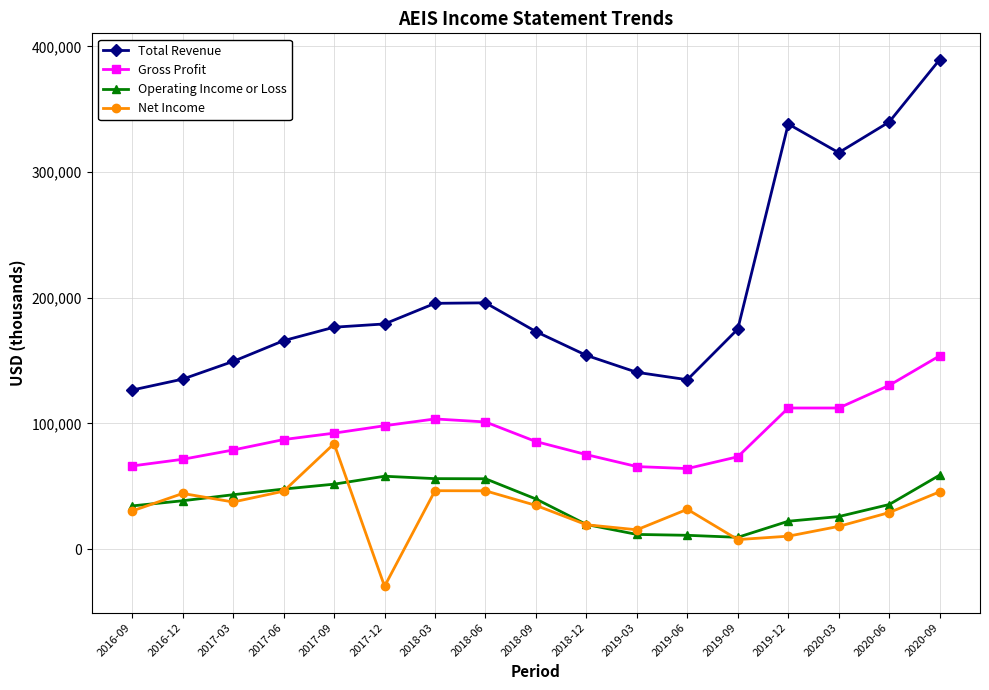

Count the number of data series in this chart.

4